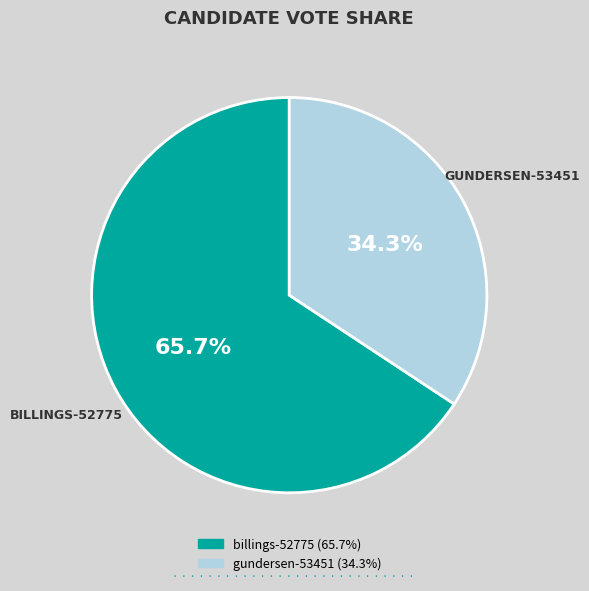

Is it true that billings-52775 is 66% of the pie?

True